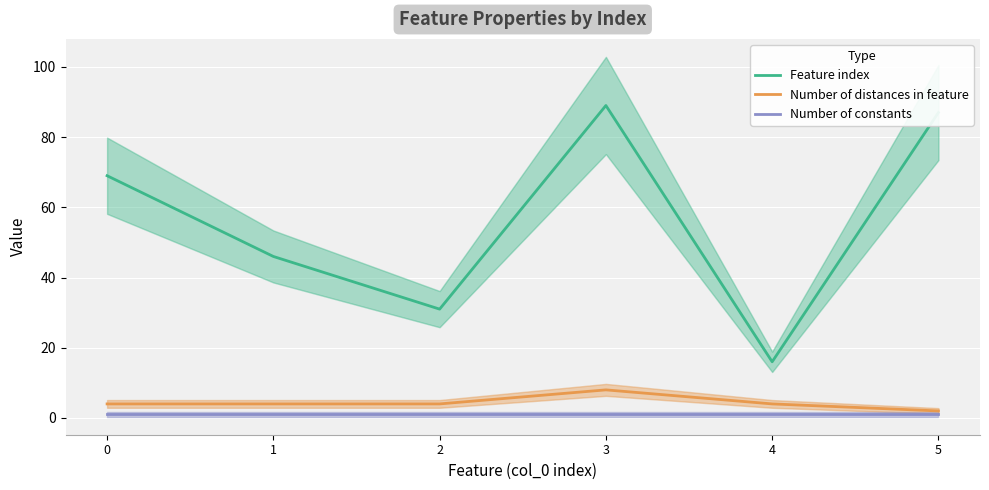

What are all the series names shown in the legend?

Feature index, Number of distances in feature, Number of constants